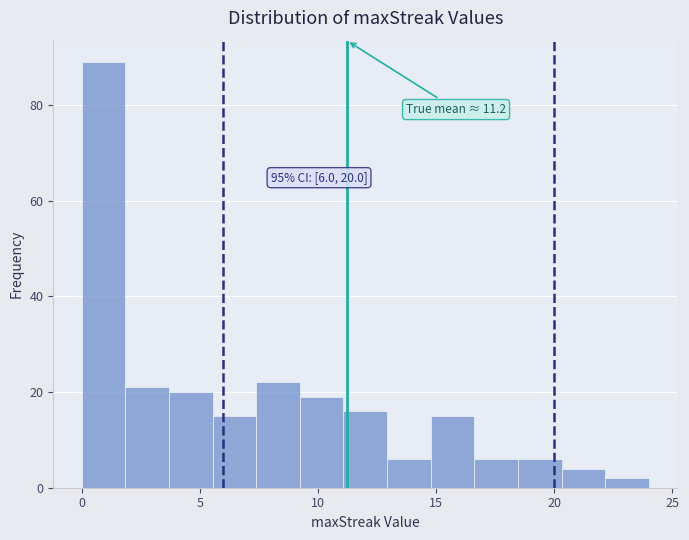

Read against the x-axis, roughly where is the centre of the tallest bar?

1.0